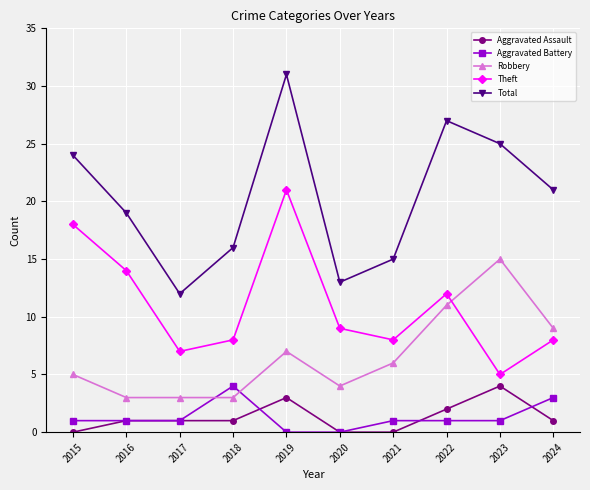

In Theft, how many points are higher than both neighbors (excluding endpoints)?

2